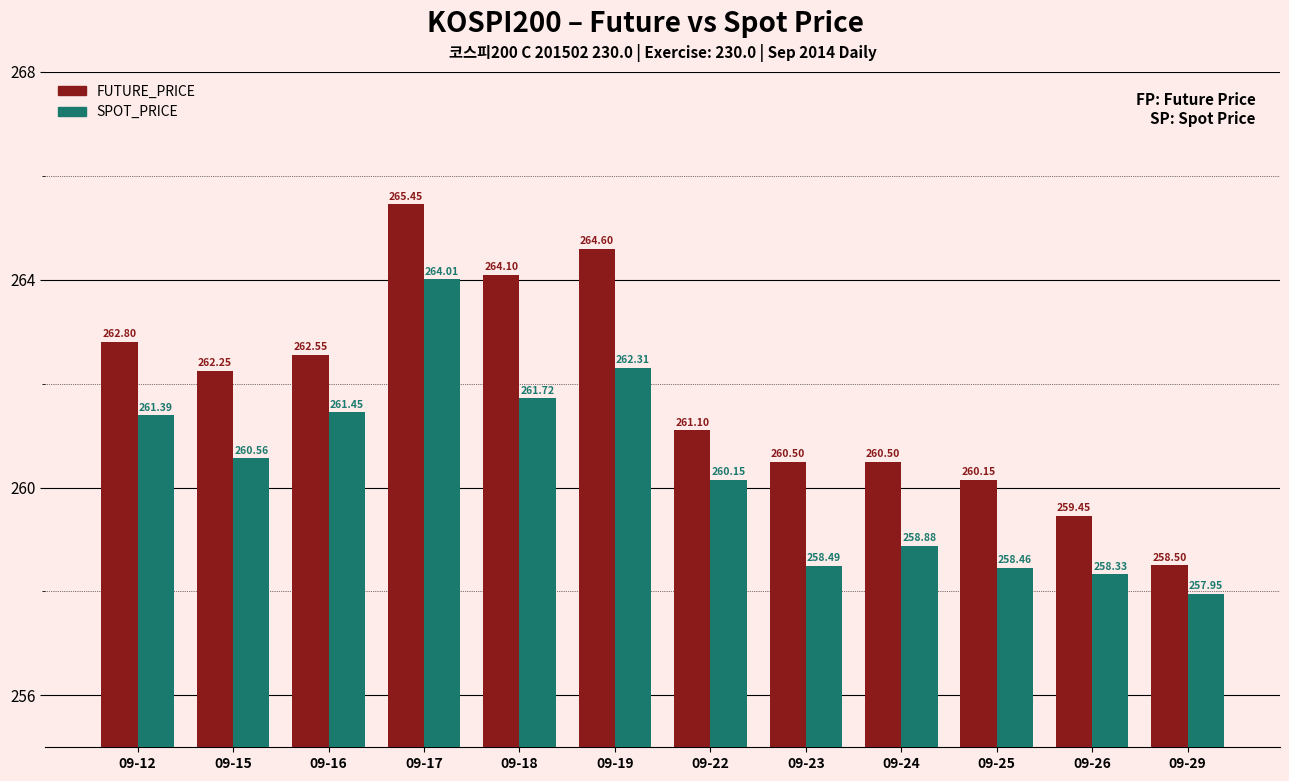

How many categories are shown in the chart?

12